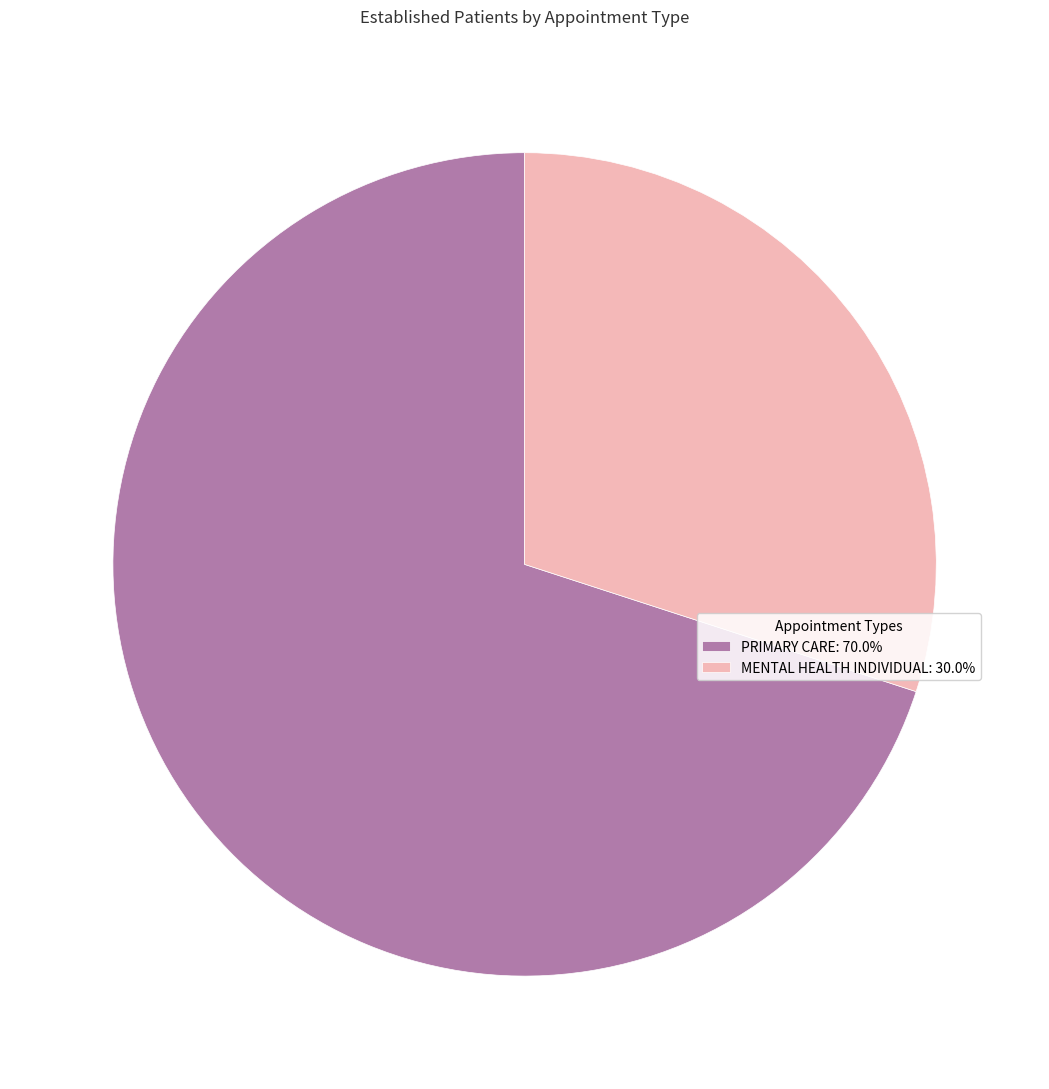

Is there a majority slice in this chart?

Yes